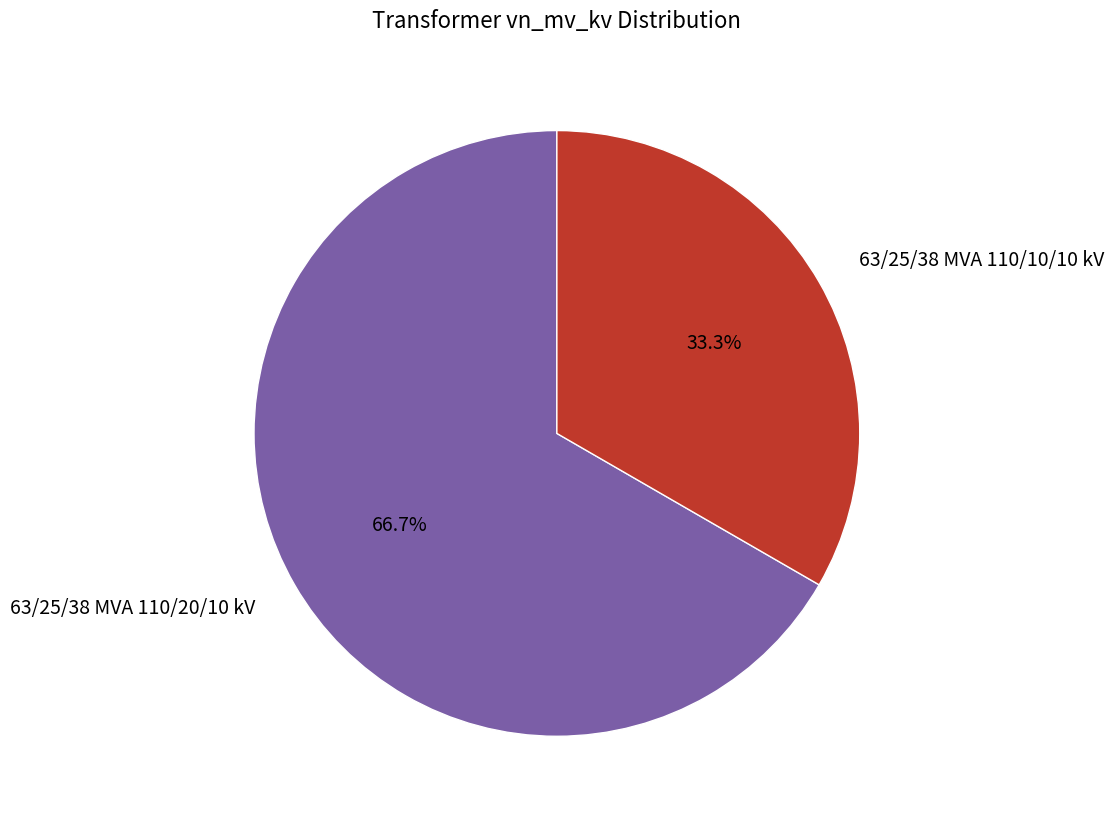

Does any single category account for the majority?

Yes